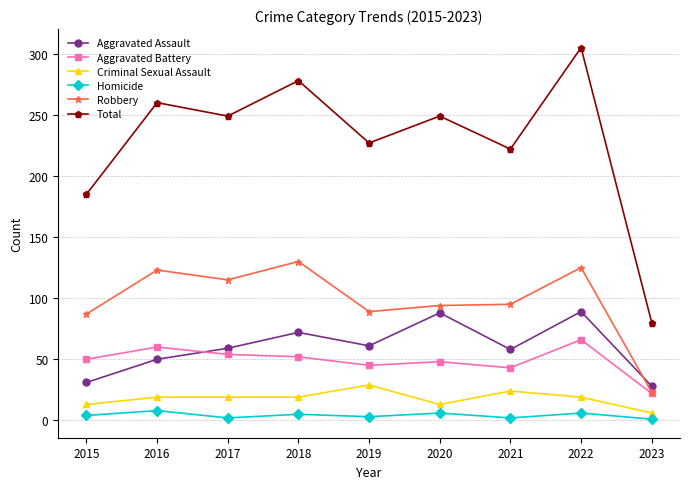

Where is the first local maximum for Robbery?

2016